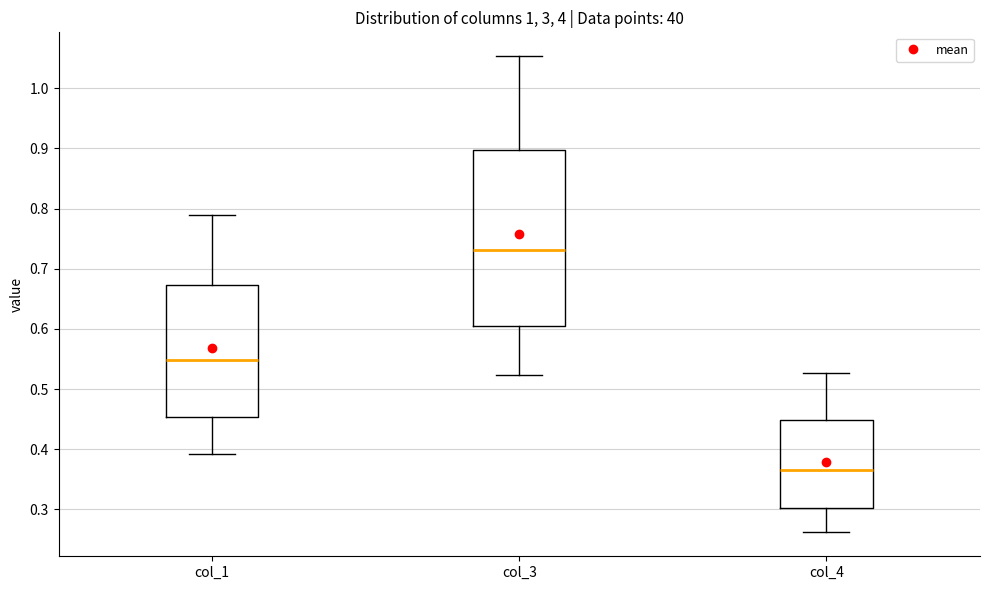

Which box is the tallest, from its lower edge to its upper edge?

col_3